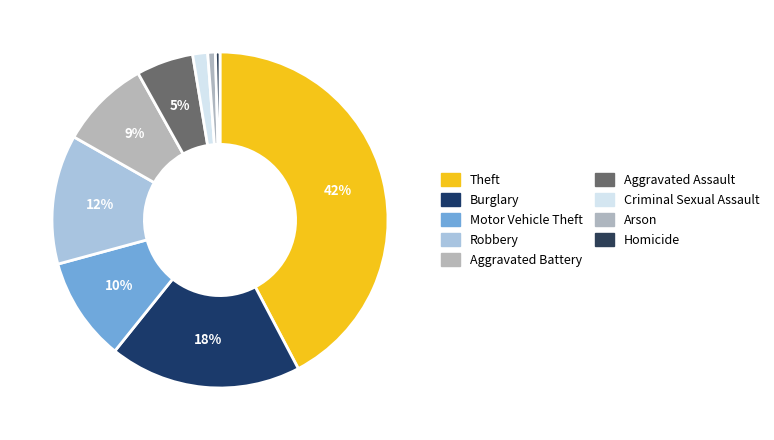

To the nearest percent, what is the combined percentage of Theft and Burglary?

61%